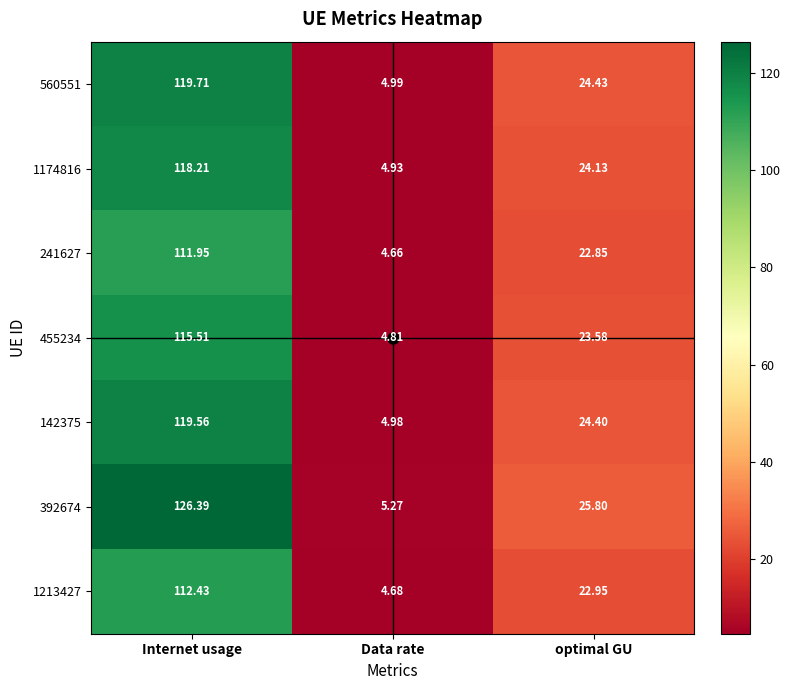

What is the spread (max minus min) of values at Internet usage?

14.4